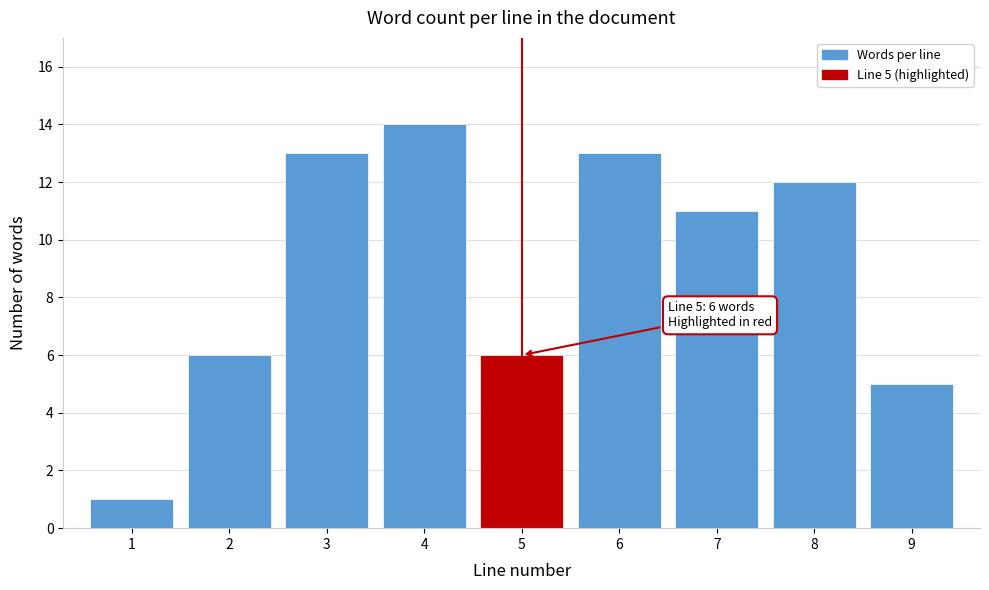

Reading left to right, what are all the values shown in this chart?

1	6	13	14	6	13	11	12	5